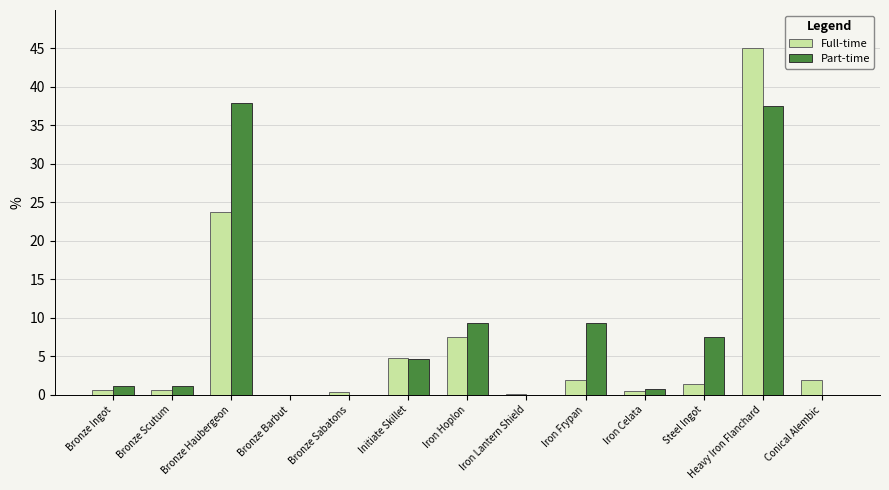

What is the total value across all series at Conical Alembic?

1.9